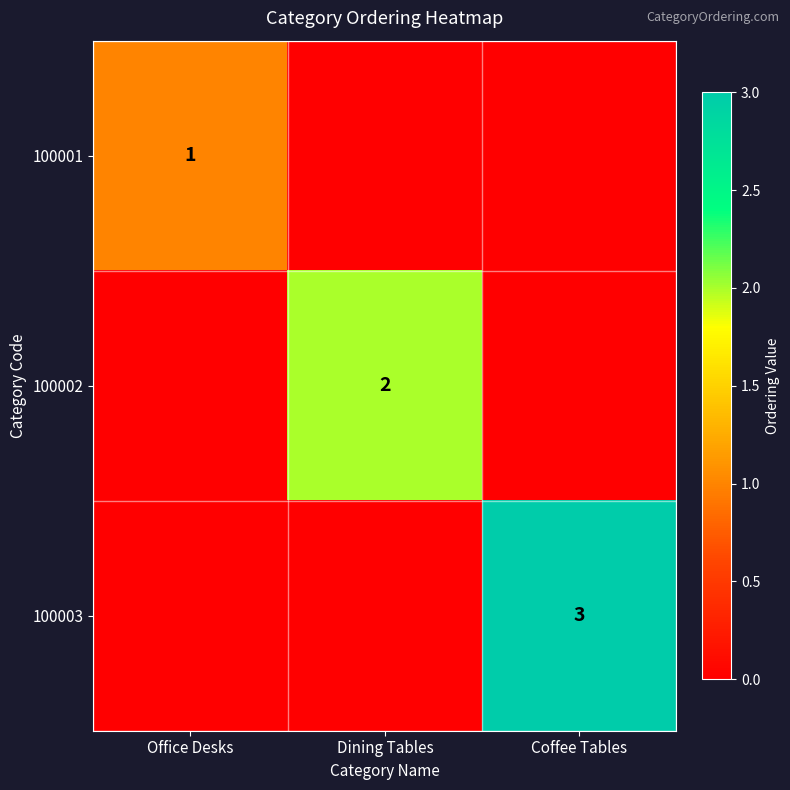

True or false: 100001 has a value of 2 at Office Desks.

False